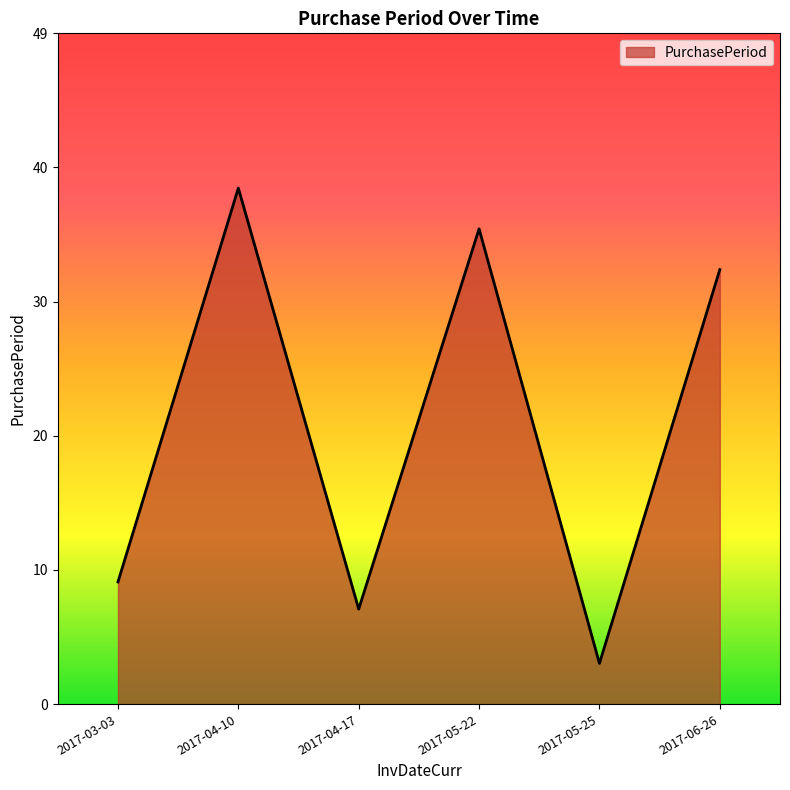

What is the maximum value shown in the chart?

38